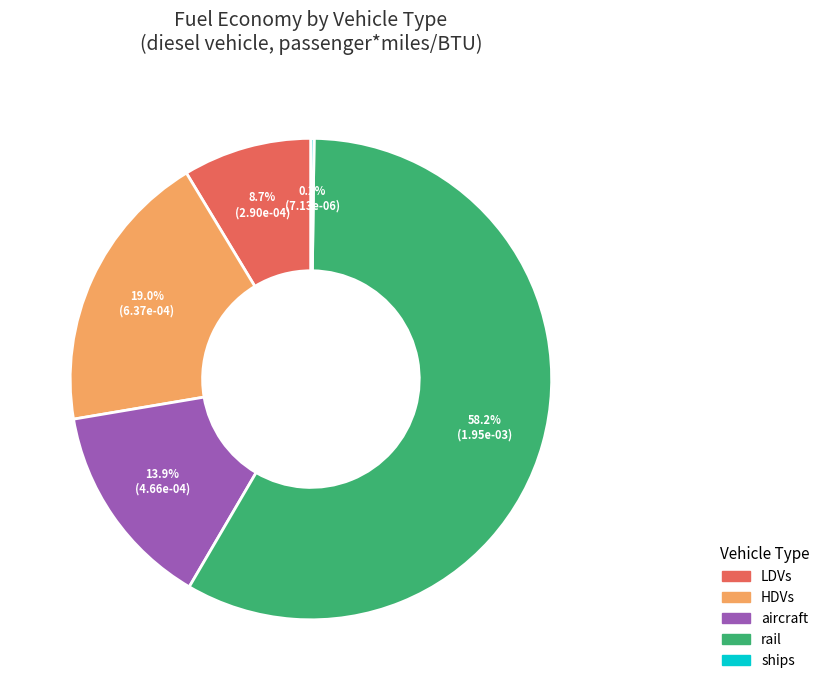

Is it true that LDVs is 1% of the pie?

False